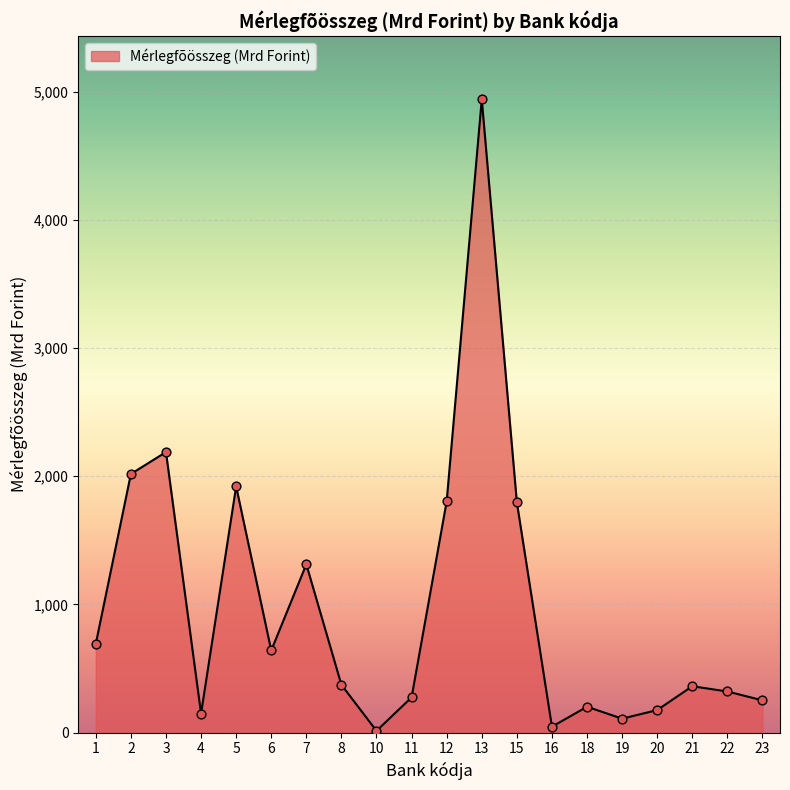

What is the change in value from 4 to 13?

+4792